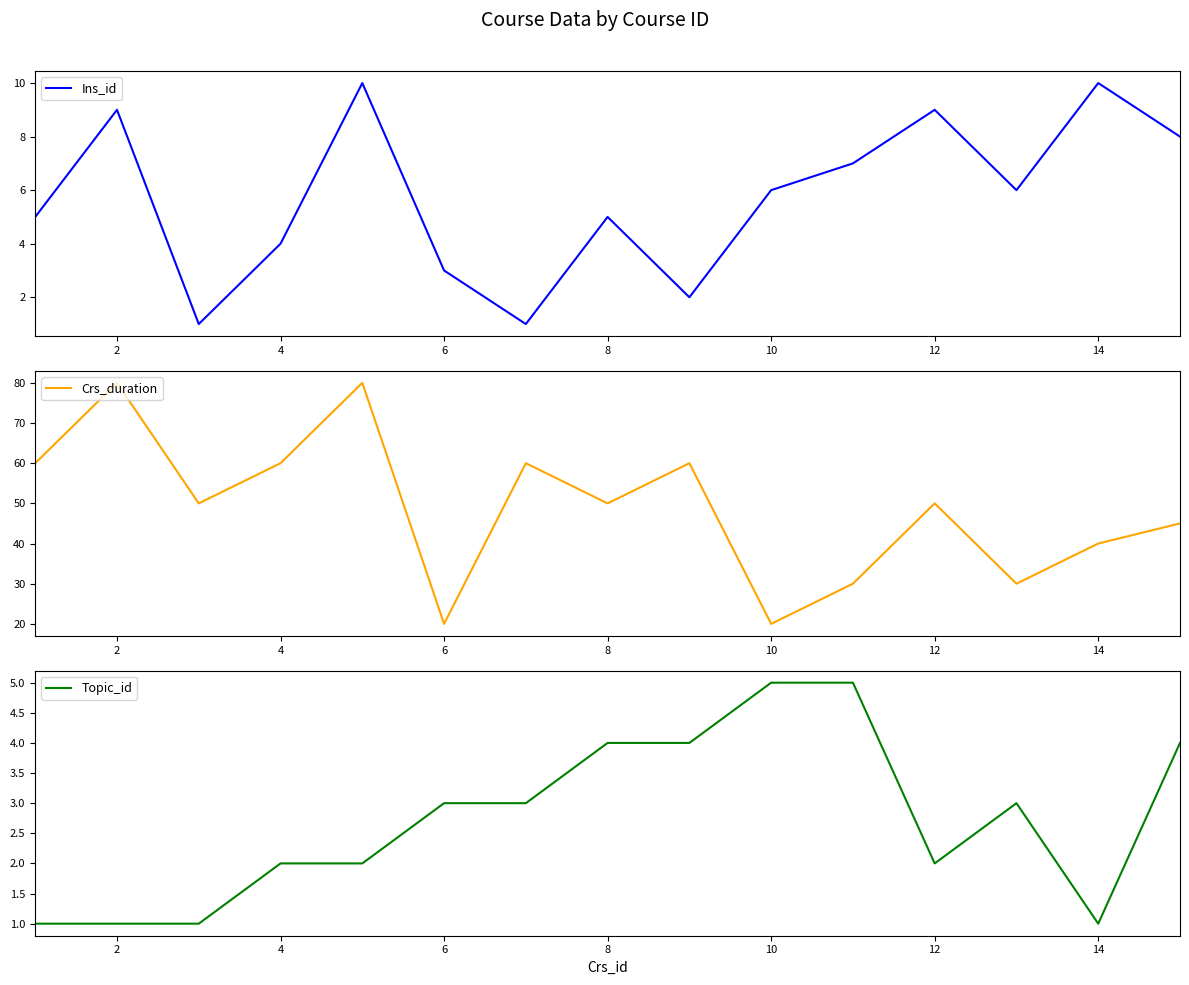

The value of Crs_duration at 12 is 34. True or false?

False